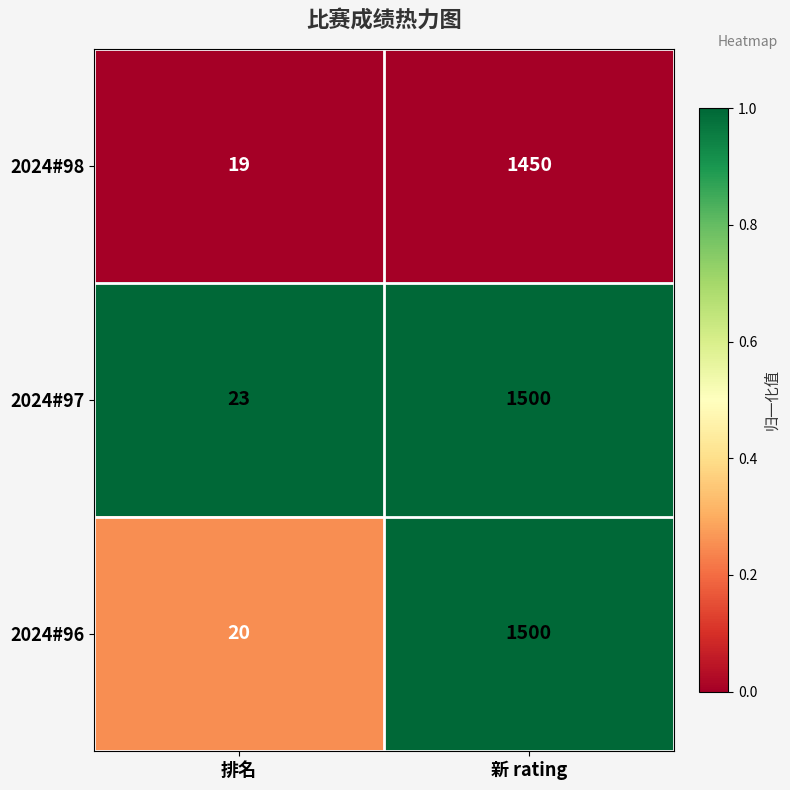

Which series changed the most between 排名 and 新 rating?

2024#96